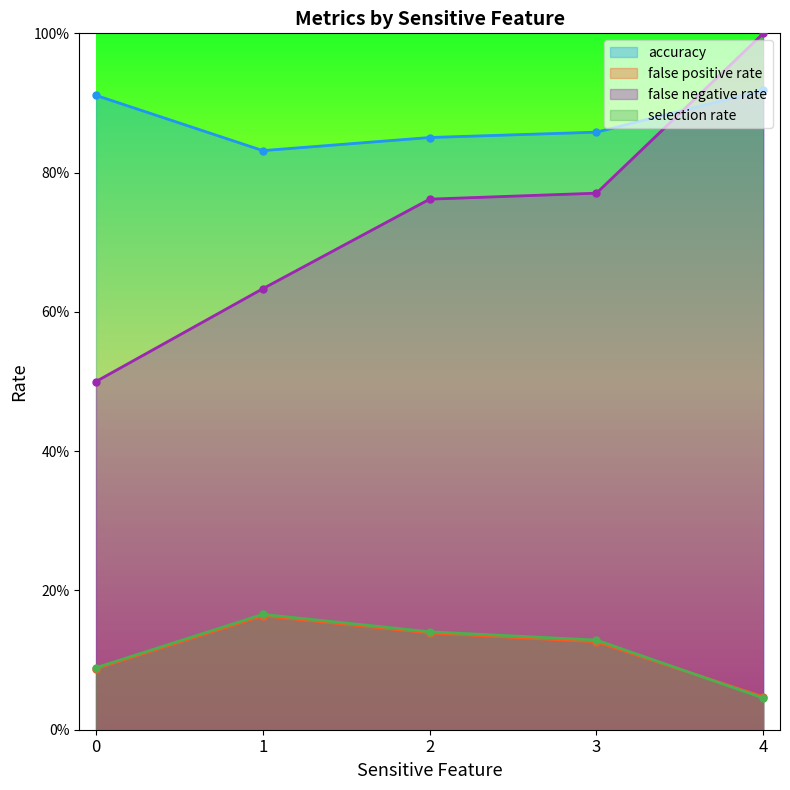

What is the value of the accuracy point at the 4th from the left?

0.9